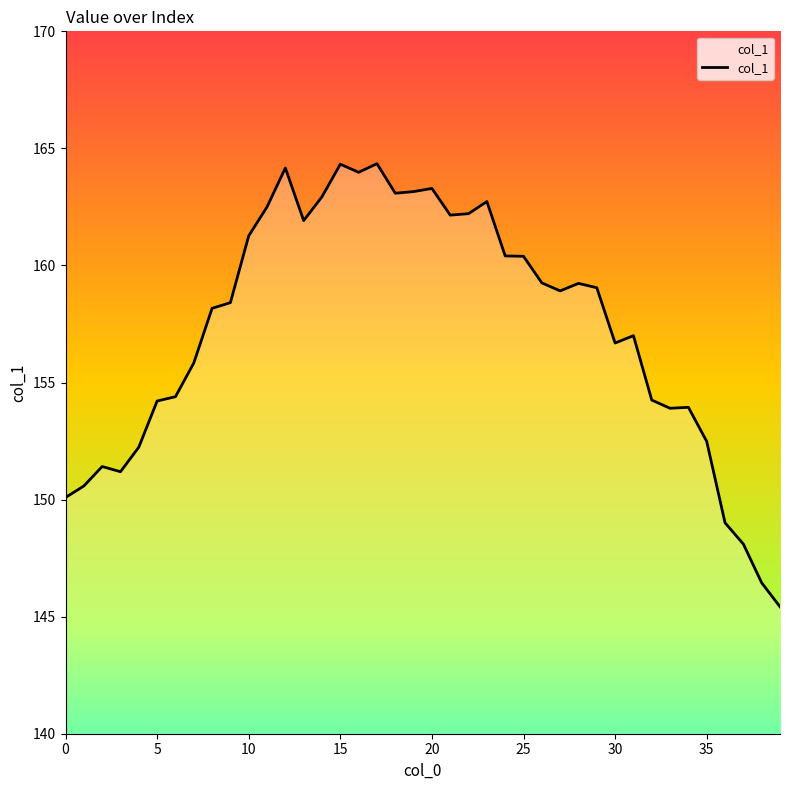

What is the minimum value shown in the chart?

145.4